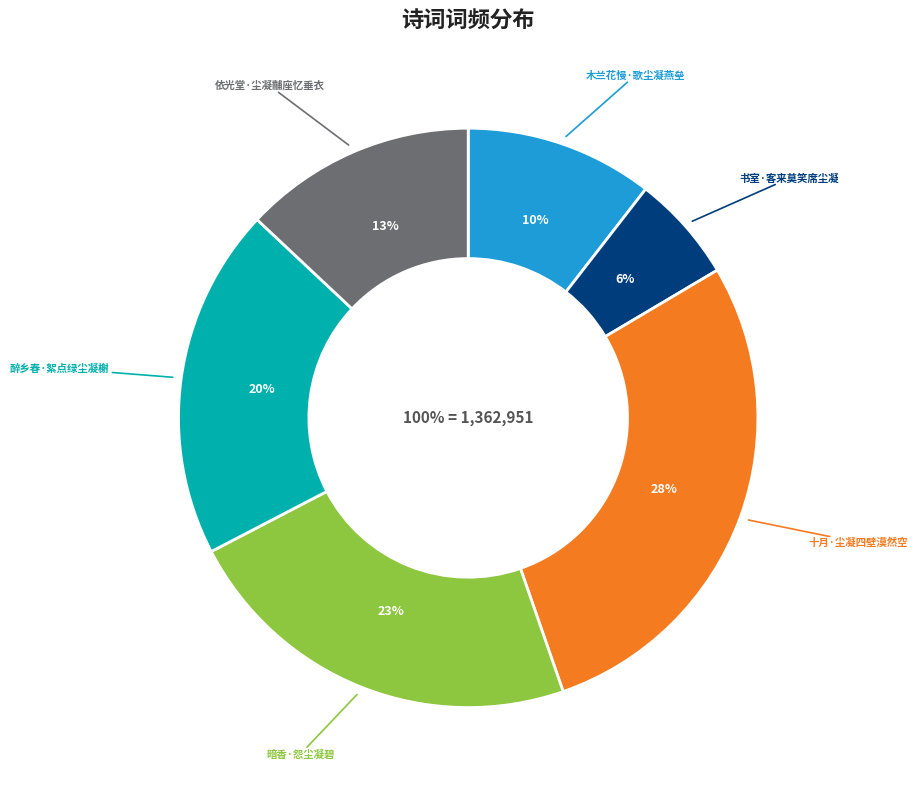

Is 木兰花慢·歌尘凝燕垒 the majority of the pie?

No